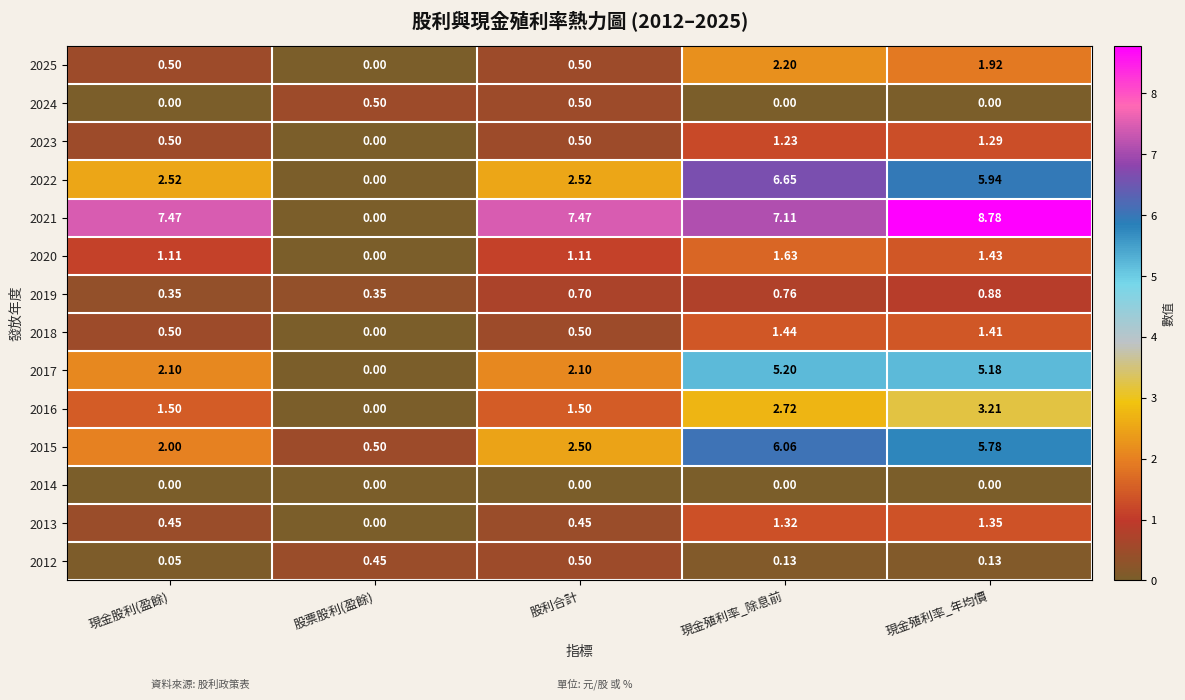

At which category is the sum across all series the highest?

現金殖利率_年均價